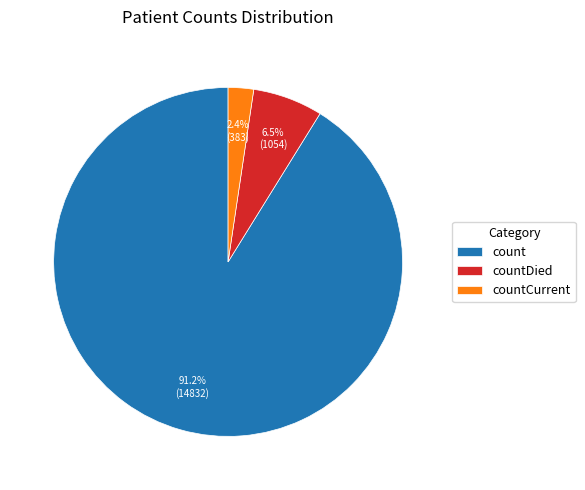

To the nearest percent, what is the difference between the largest and smallest slice percentages?

89%